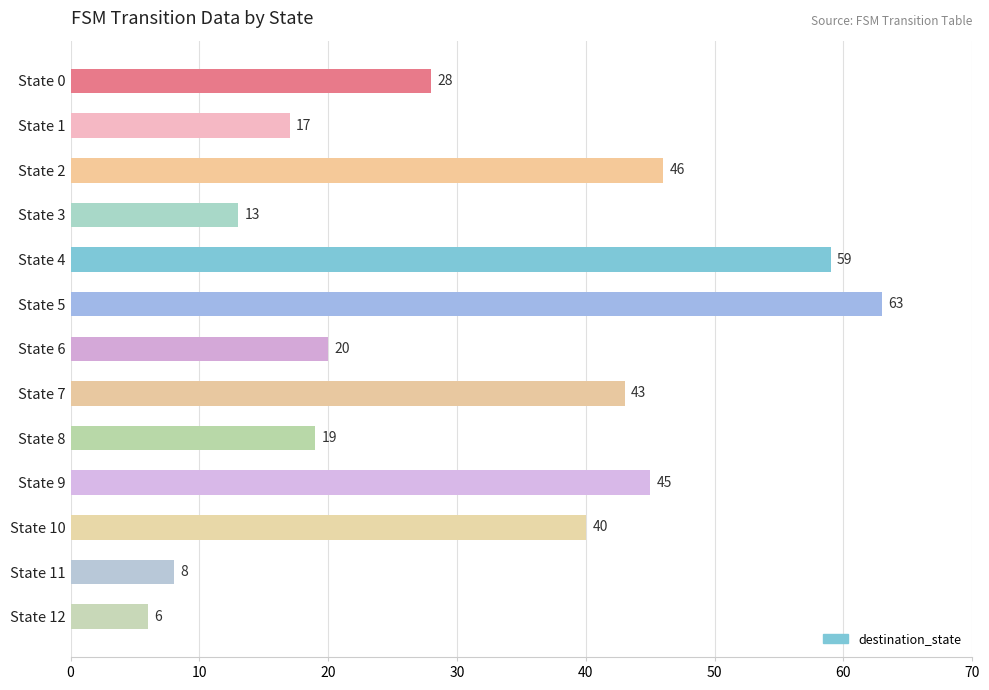

Which category has the highest value across all series?

State 5